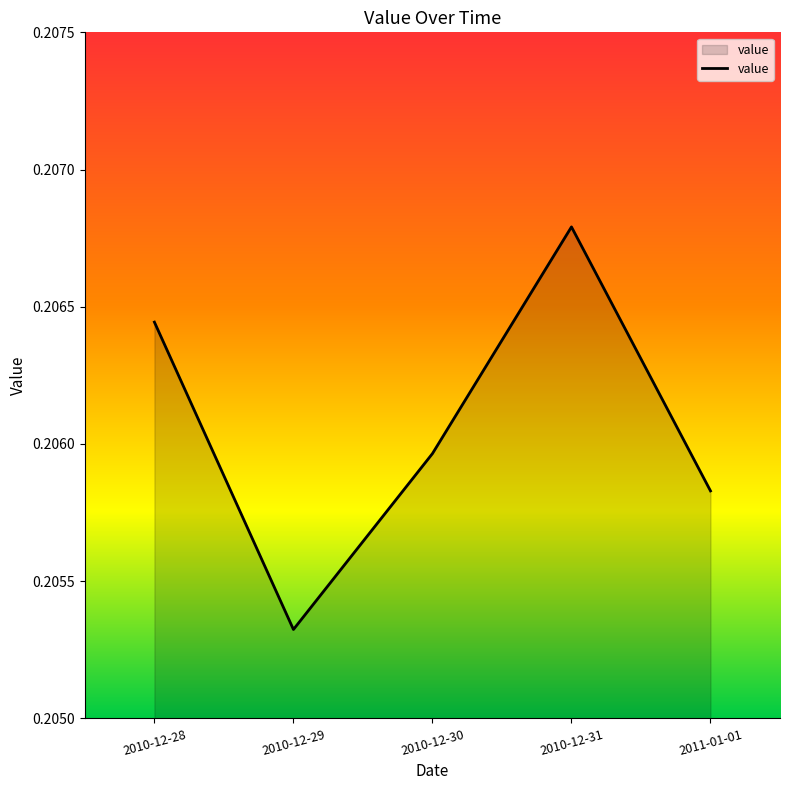

Rank the categories by value from lowest to highest.

2010-12-29, 2011-01-01, 2010-12-30, 2010-12-28, 2010-12-31